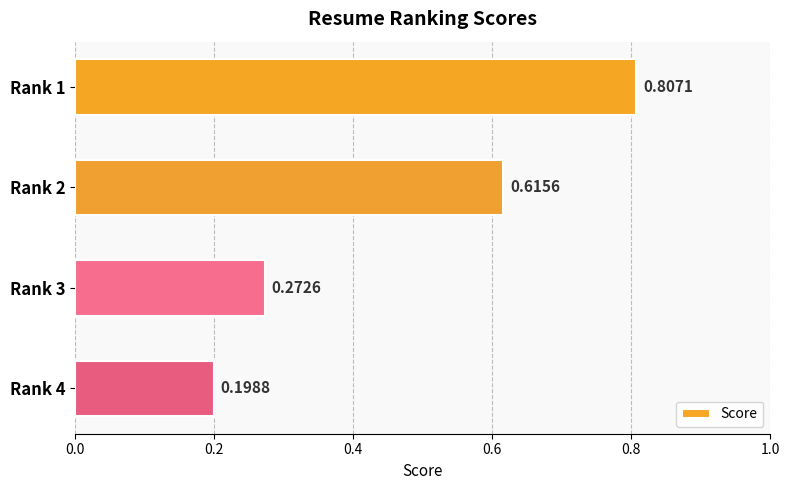

What is the sum of all values?

1.9